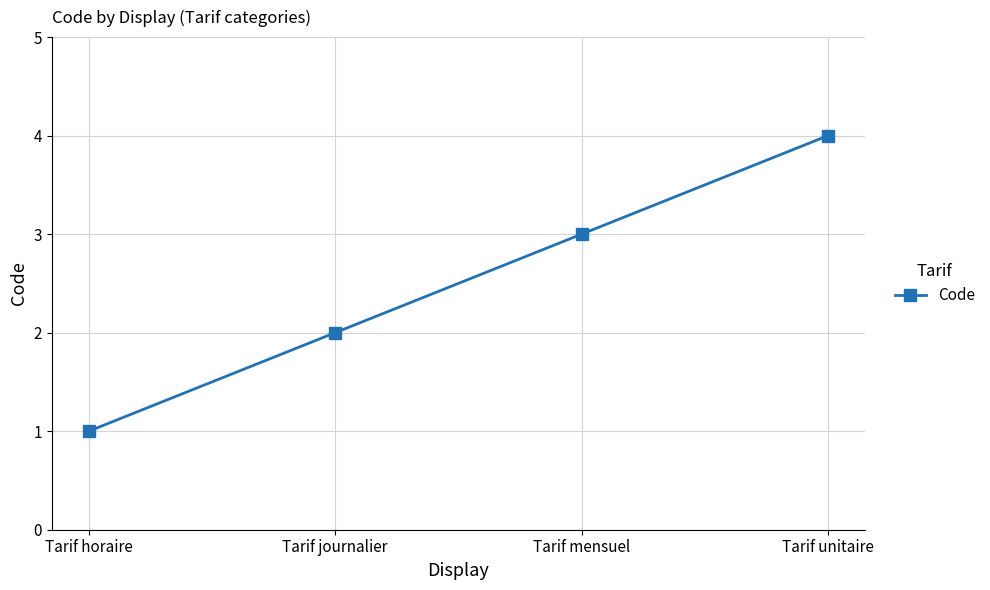

Where is the data nearest to the value 2?

Tarif journalier